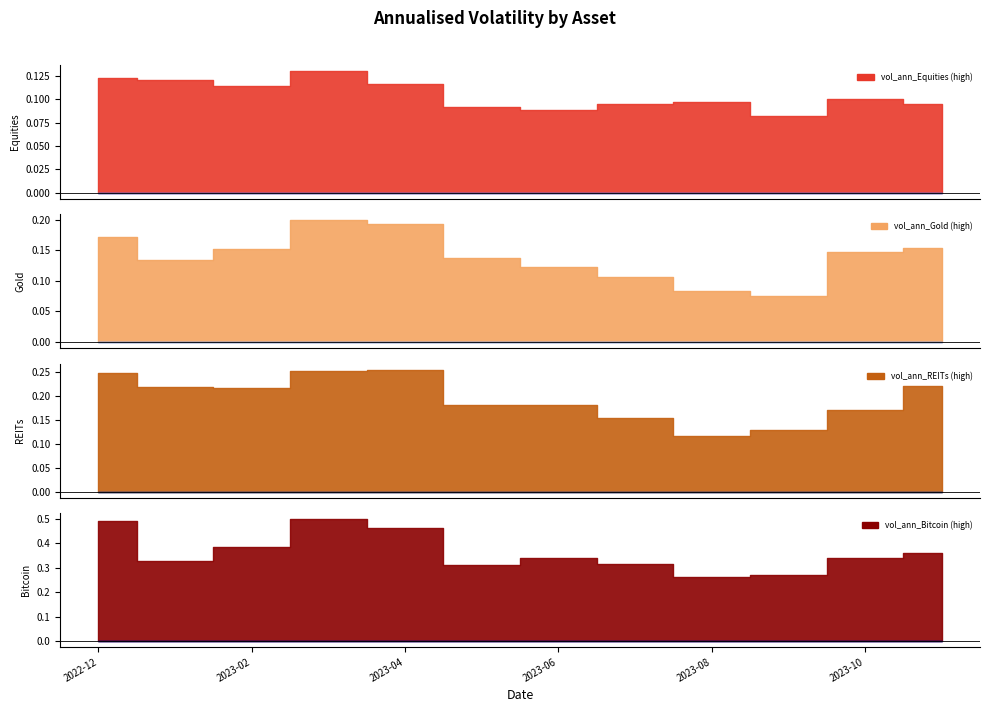

Between 2022-12-31 and 2023-09-30, which series saw the biggest shift?

vol_ann_Bitcoin